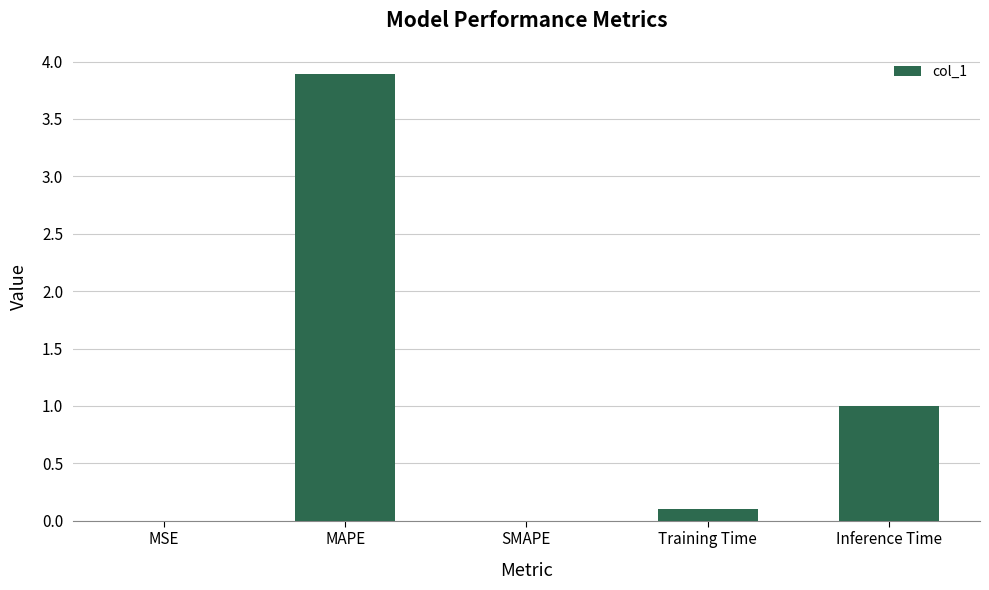

What is the greatest value displayed?

3.9